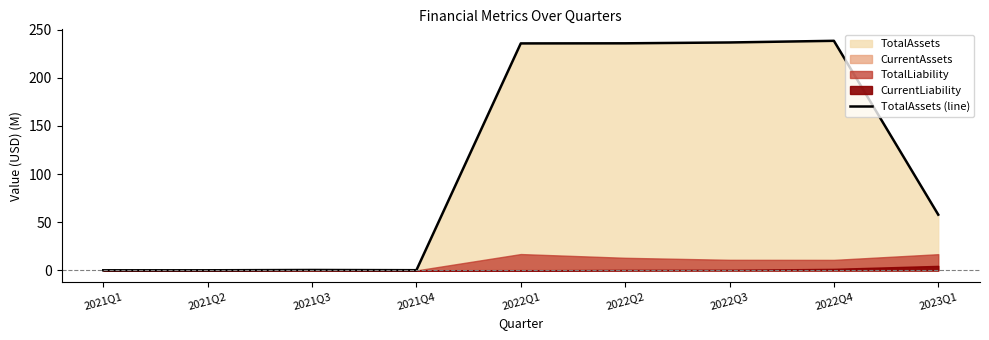

Count the number of values greater than 57.

5